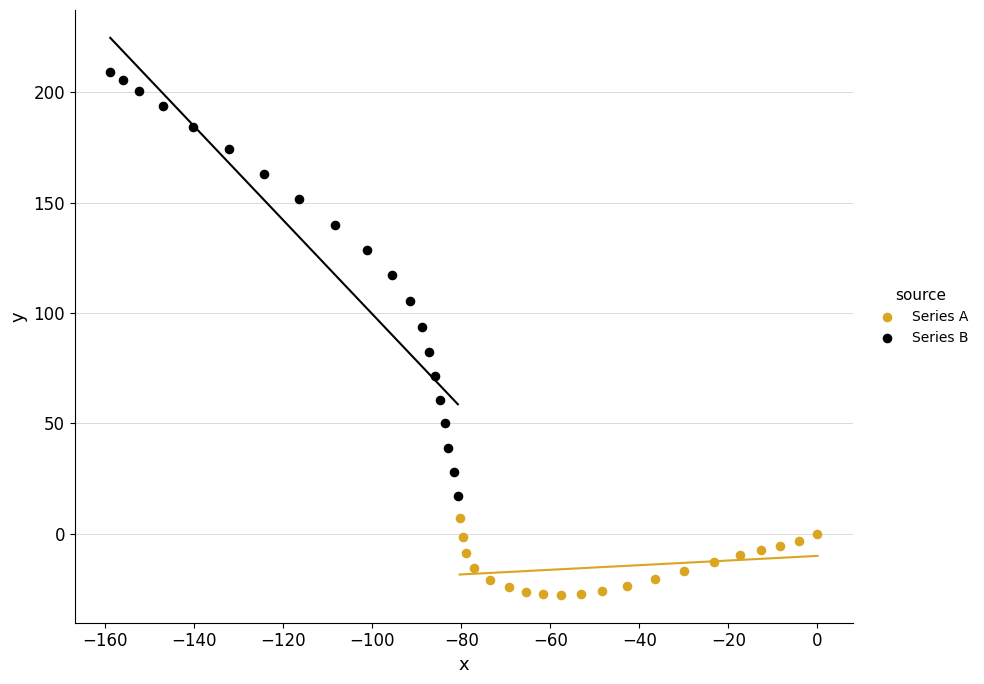

Which series has the widest spread of Y values?

Series B